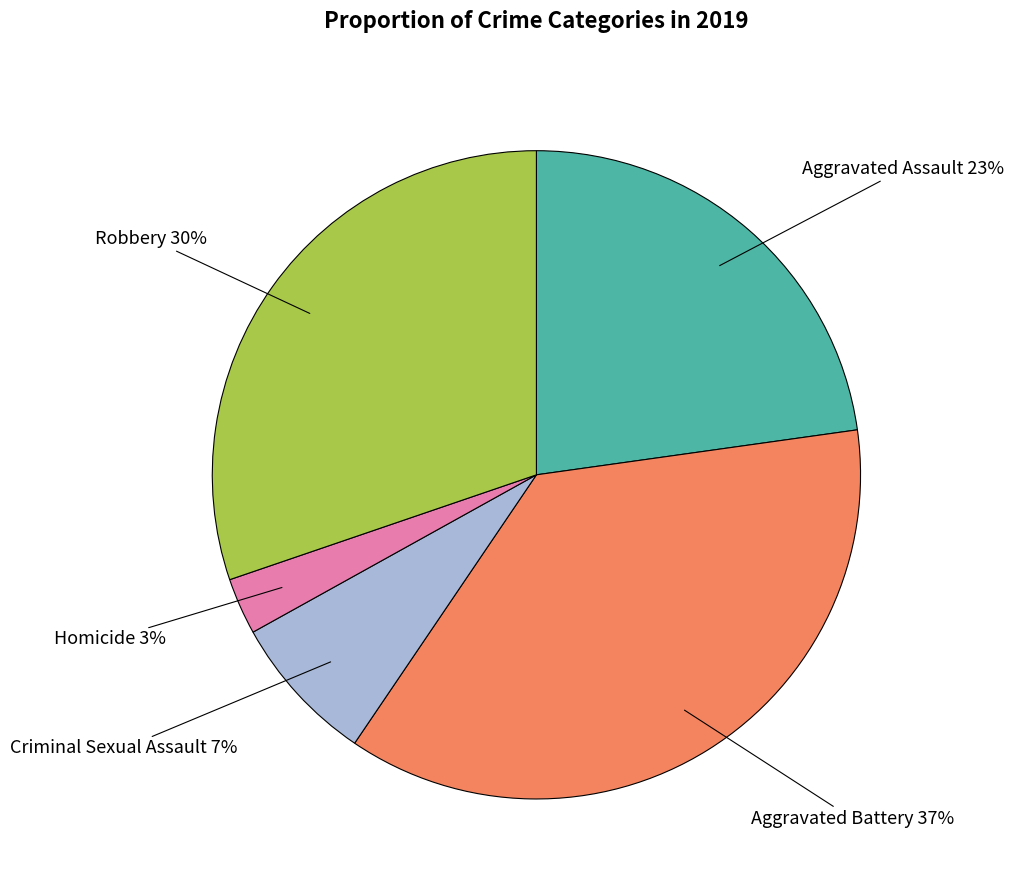

To the nearest percent, what is the average slice percentage?

20%